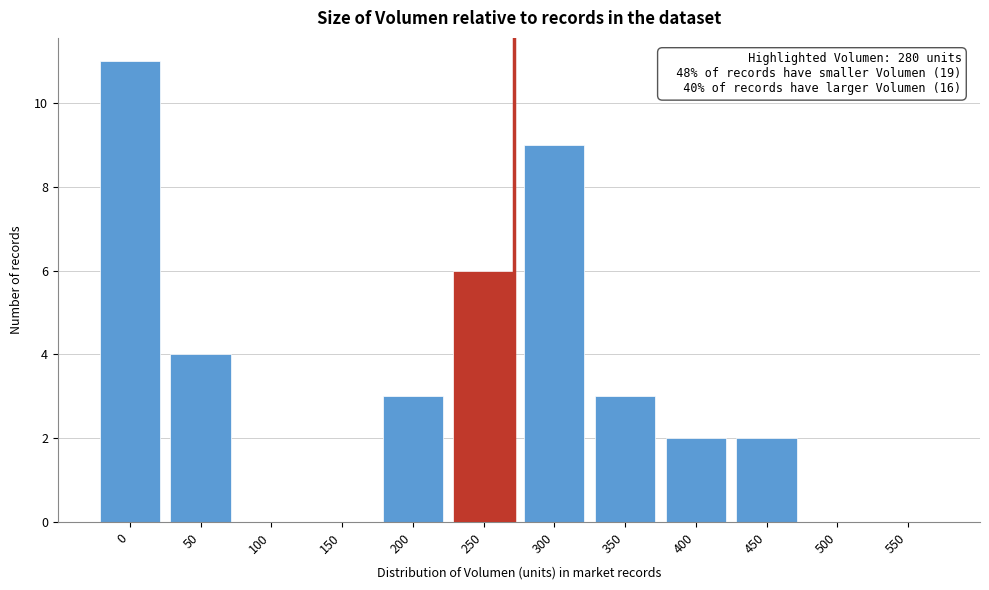

Reading right to left, what are all the values shown in this chart?

550=0	500=0	450=2	400=2	350=3	300=9	250=6	200=3	150=0	100=0	50=4	0=11